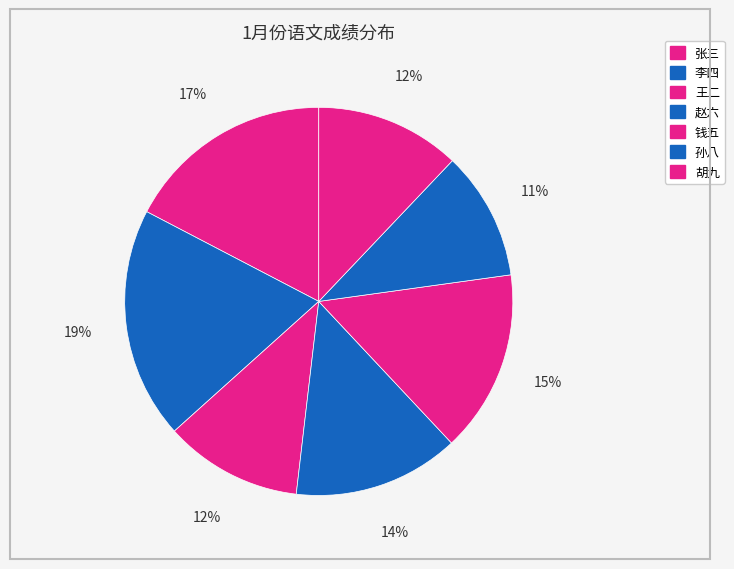

Which slice is the largest?

李四